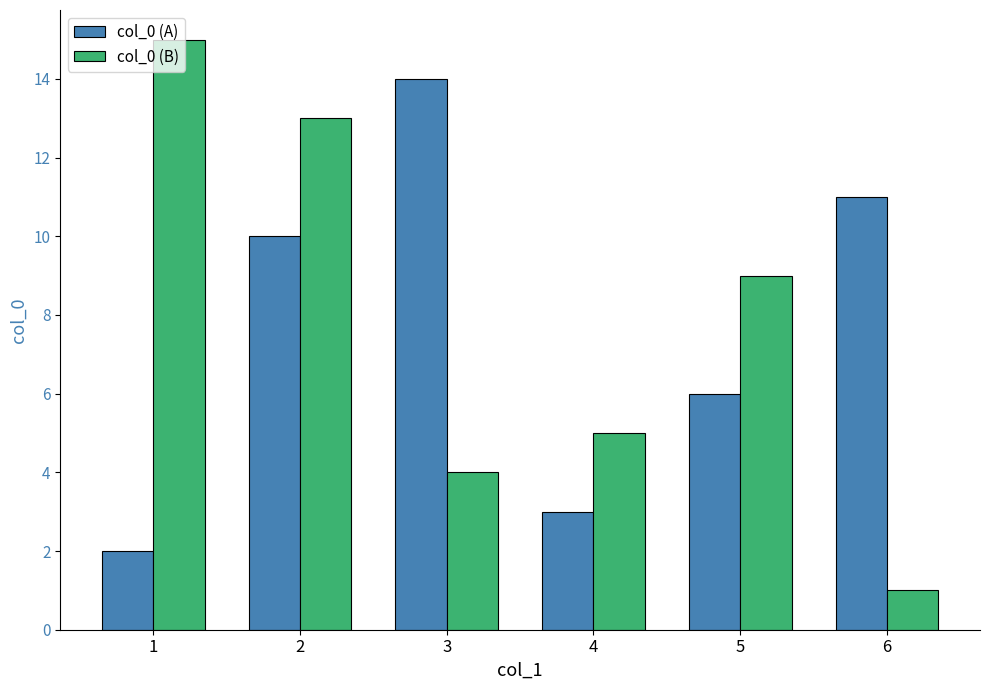

At how many categories does at least one series exceed 8?

5